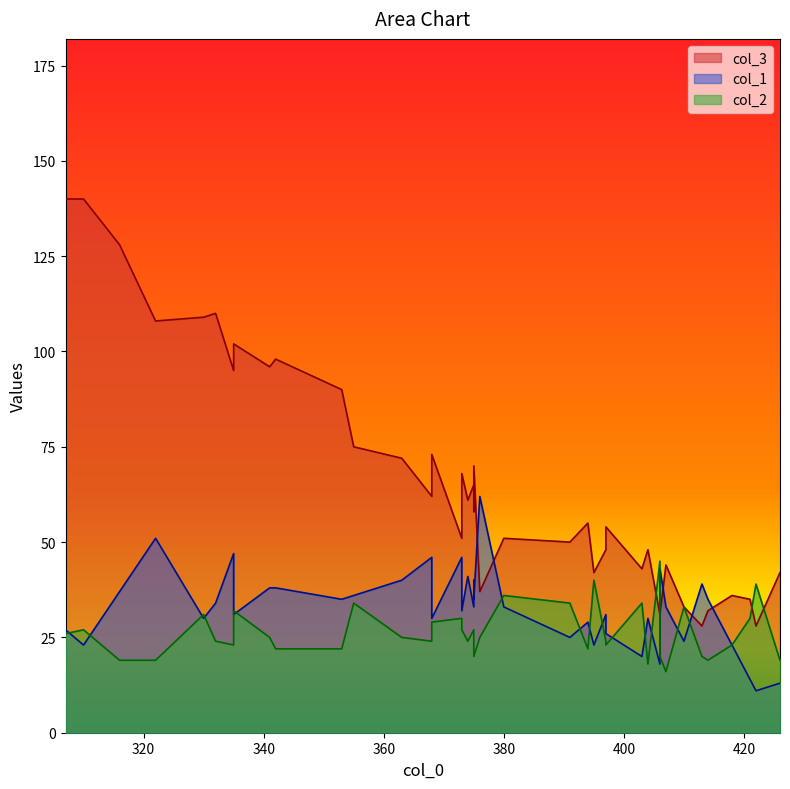

What is the sum of all col_3 values?

2639